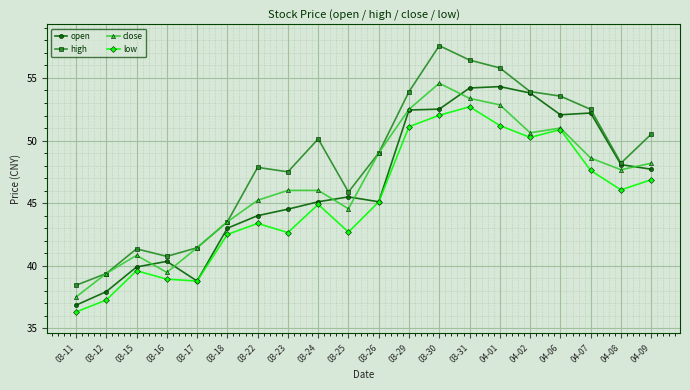

After their last crossing, which series has the higher values: close or open?

close